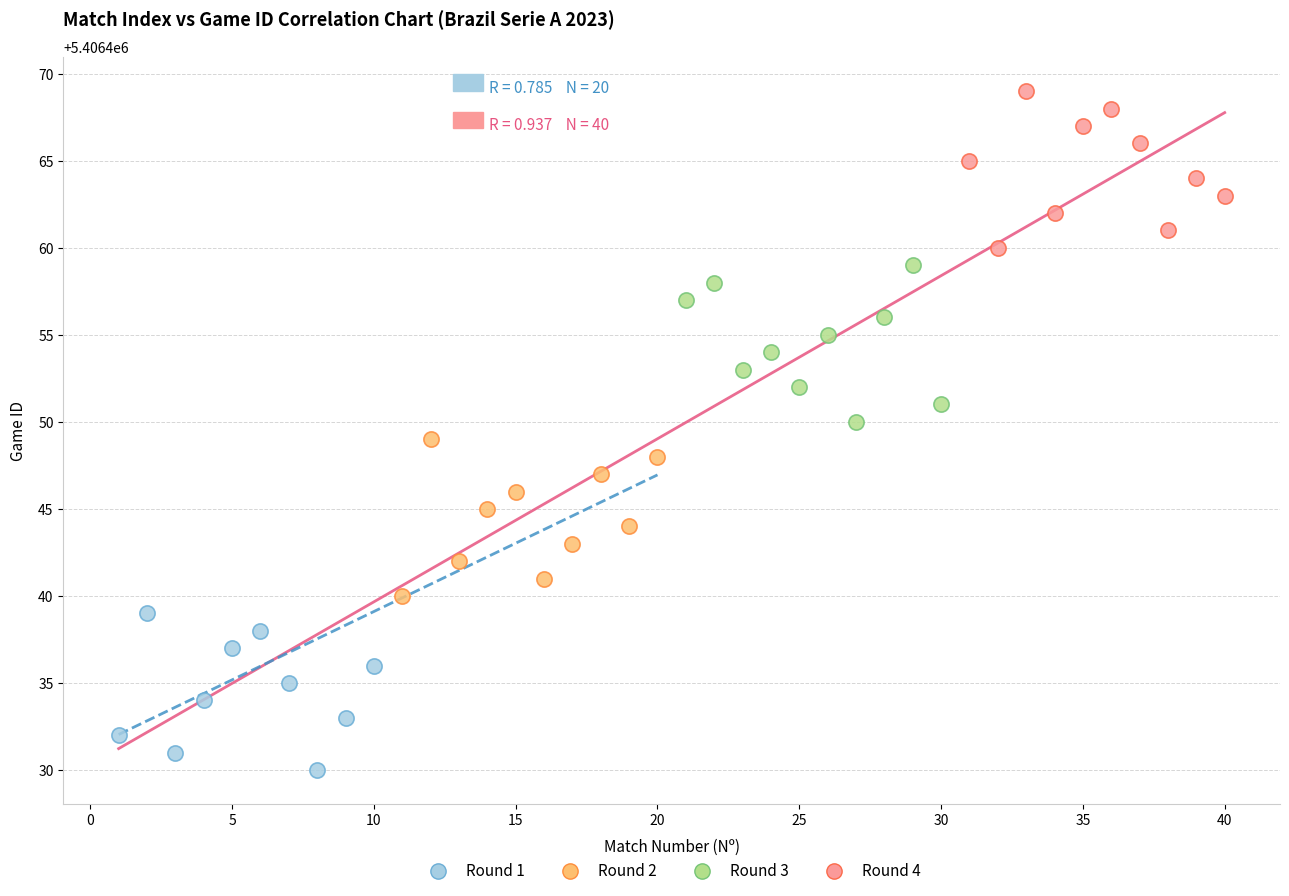

Which series contains the highest Y value?

Round 4